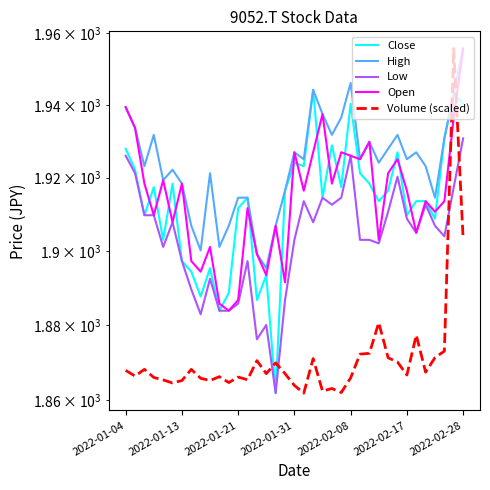

What is the greatest value displayed?

1955.7